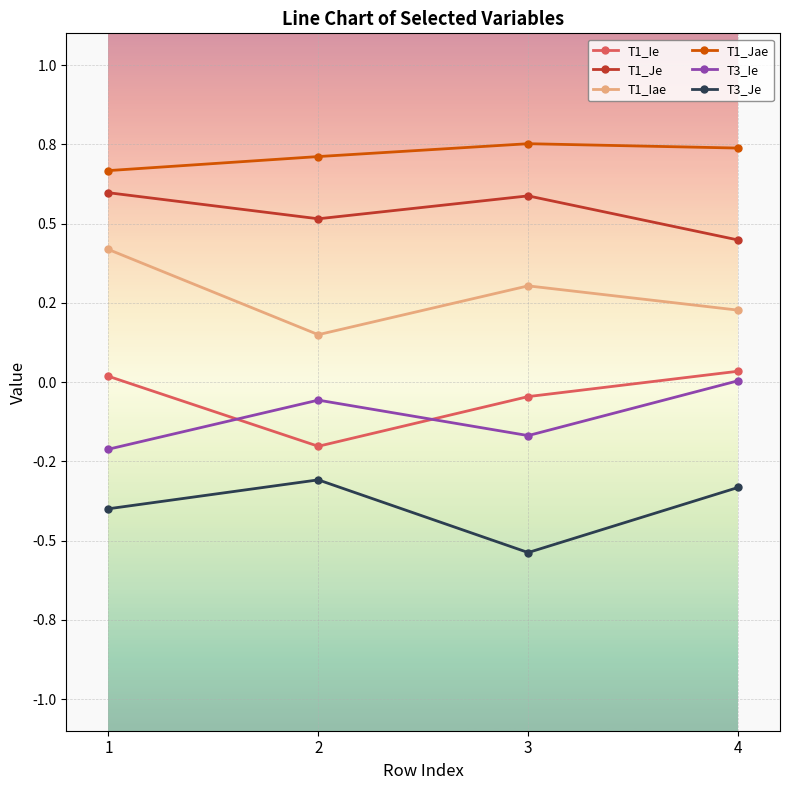

Is it true that T3_Ie equals -0.1 at 3?

False